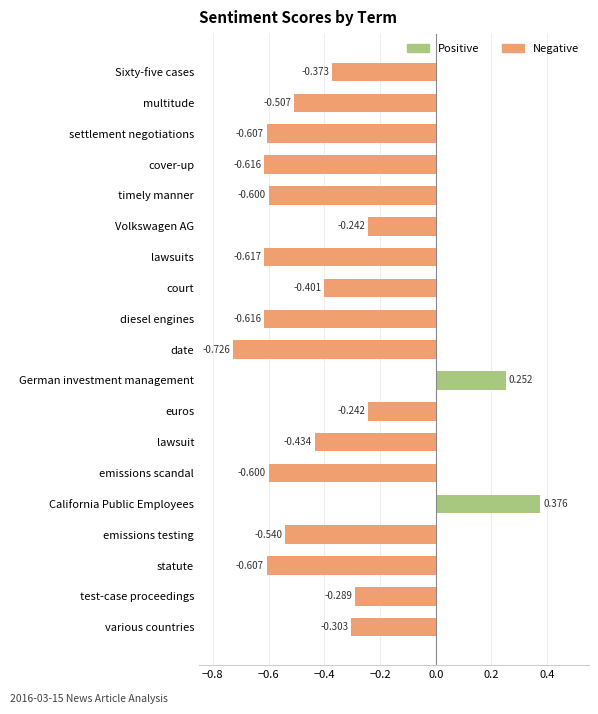

What is the label of the 4th bar from the bottom?

emissions testing